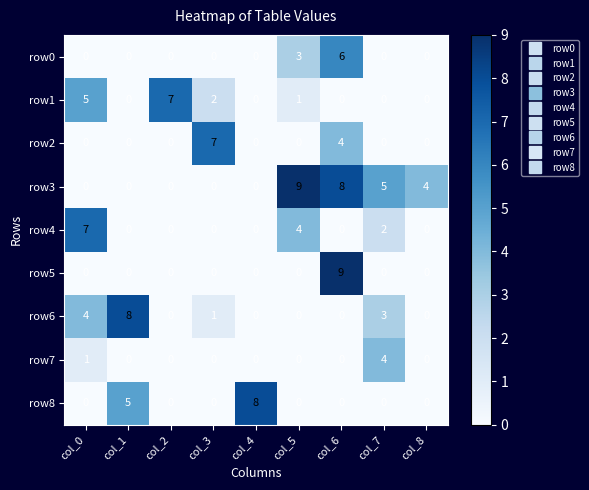

Between col_3 and col_5, which series saw the biggest shift?

row3